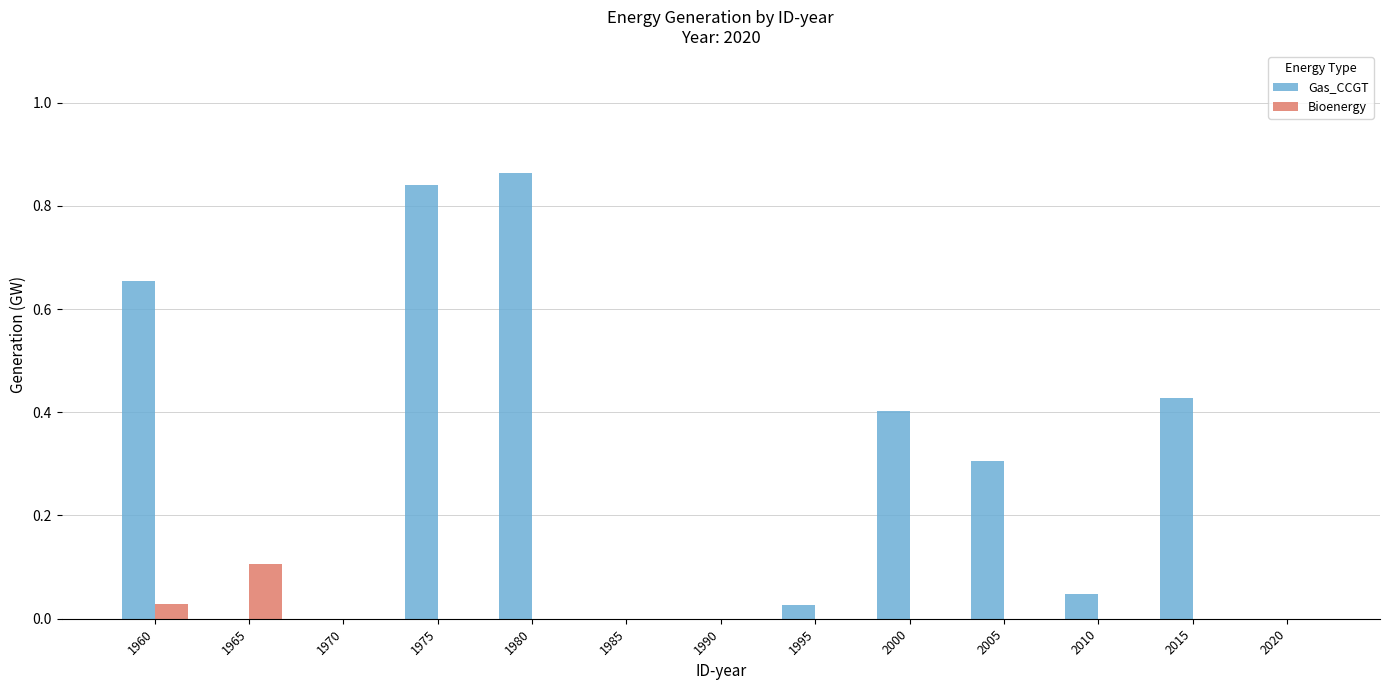

Which series has the largest total across all categories?

Gas_CCGT